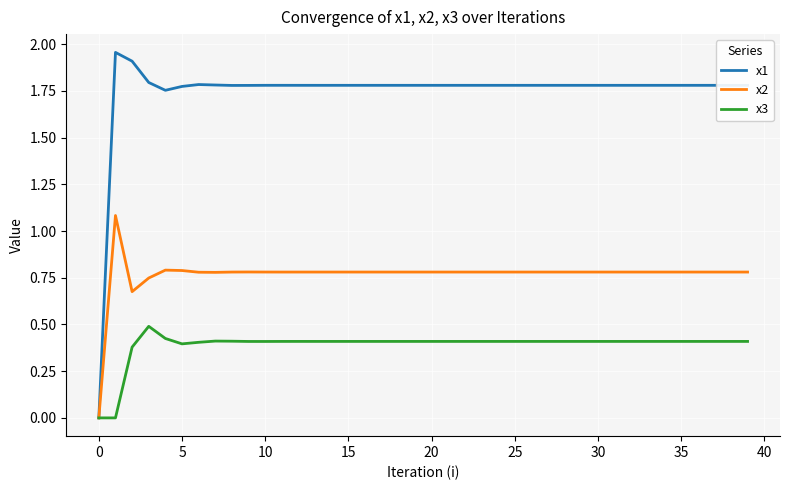

Which series has the largest total across all categories?

x1